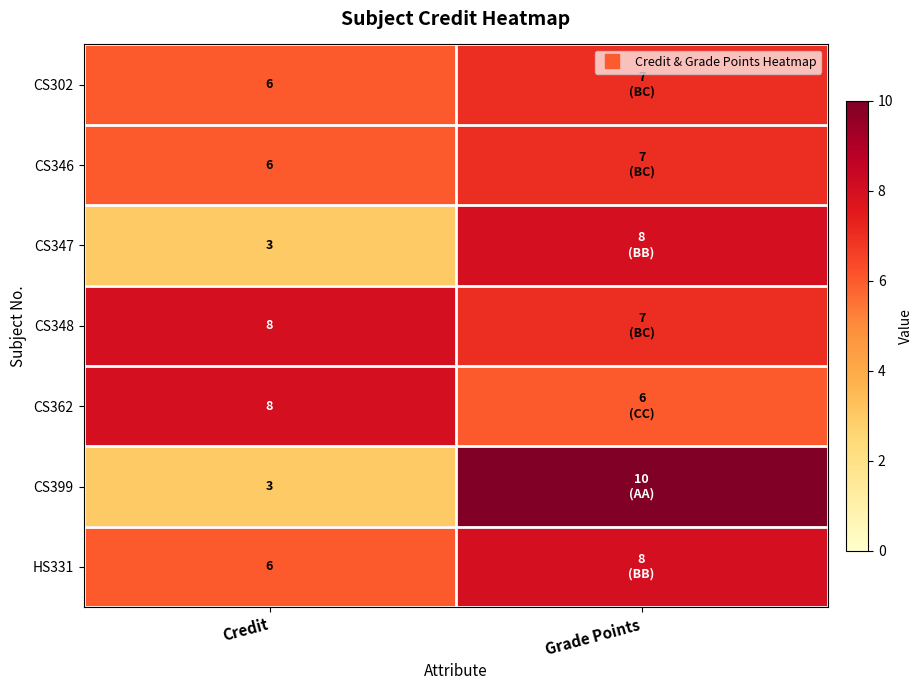

True or false: CS348 has a value of 8 at Credit.

True